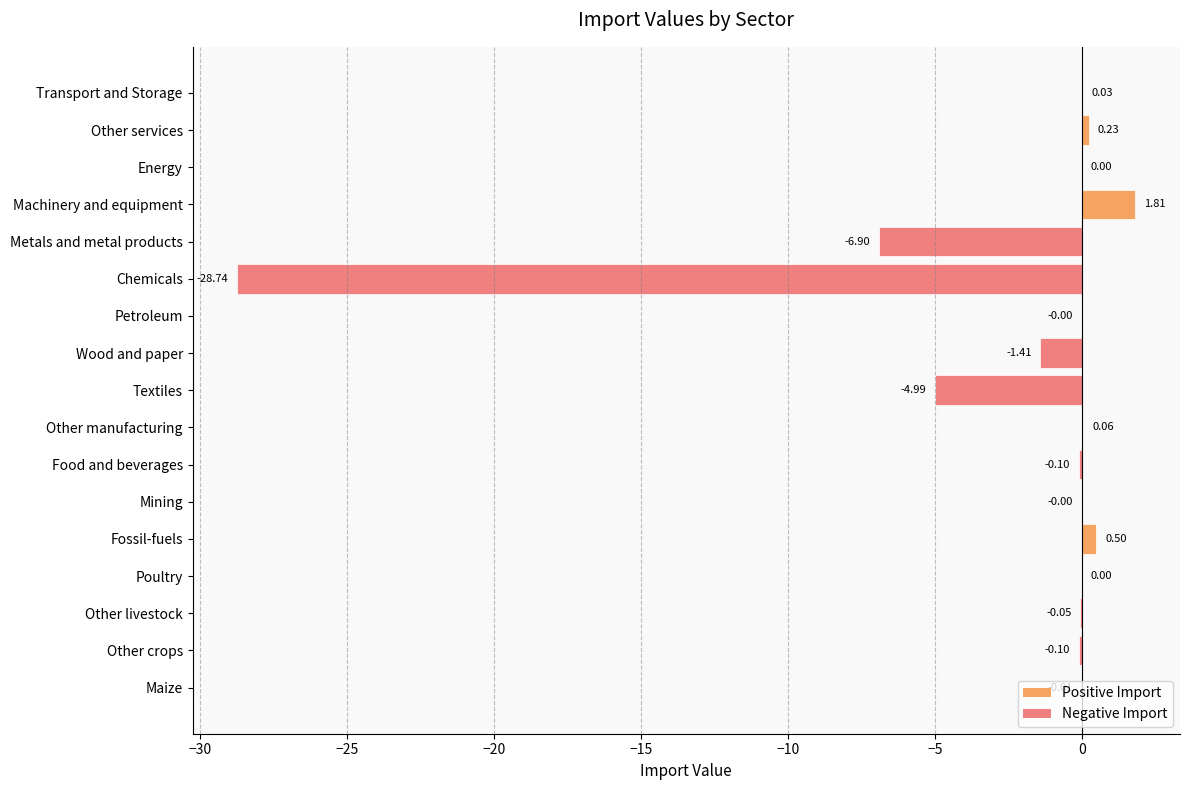

At which label is the value closest to -13?

Metals and metal products